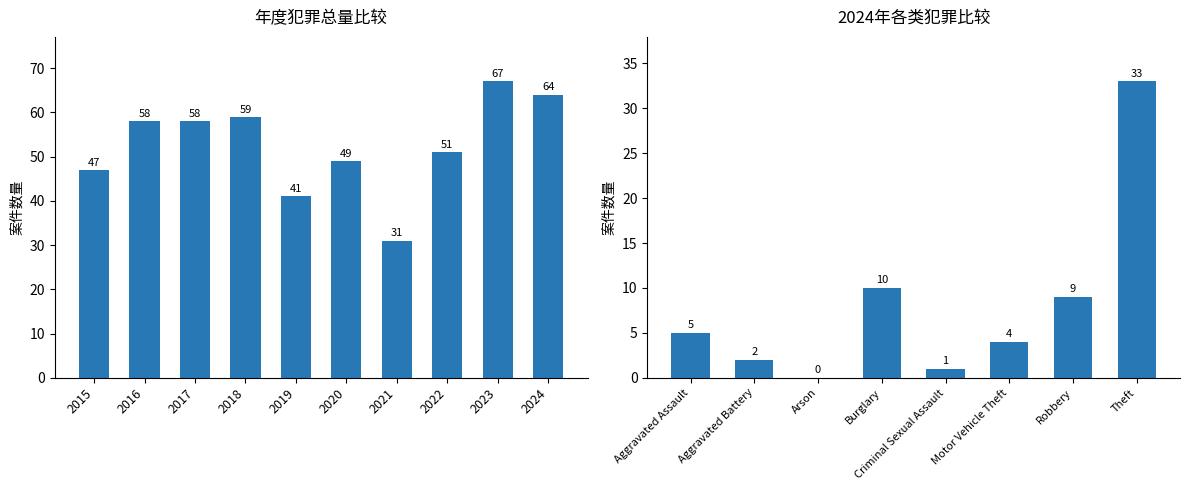

Is it true that the value at 2024 is 64?

True